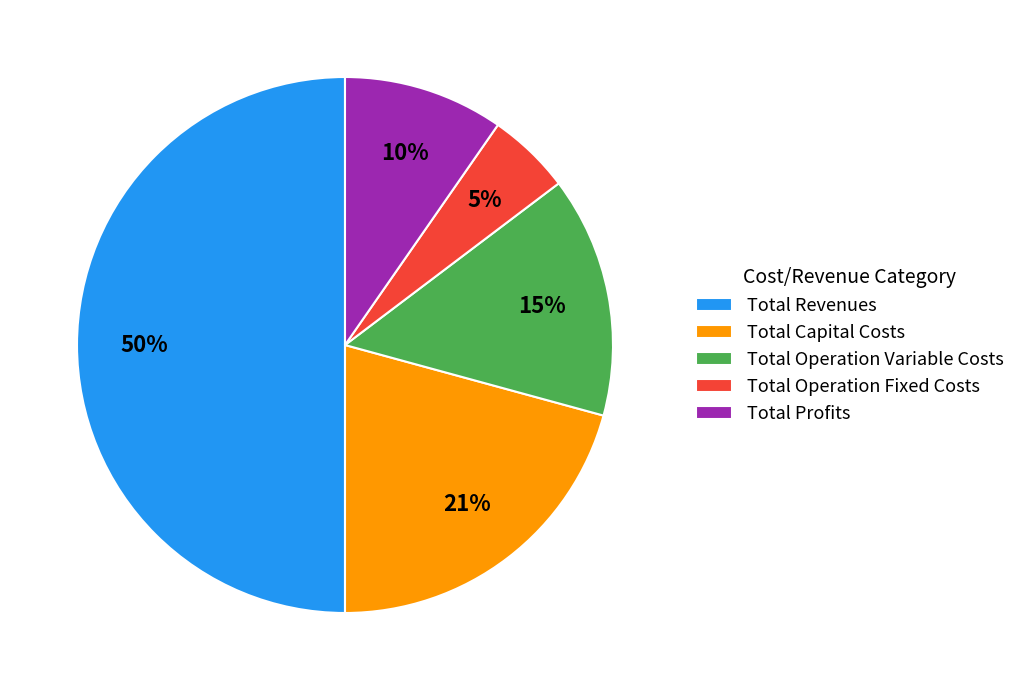

Which has a higher value, Total Operation Variable Costs or Total Capital Costs?

Total Capital Costs